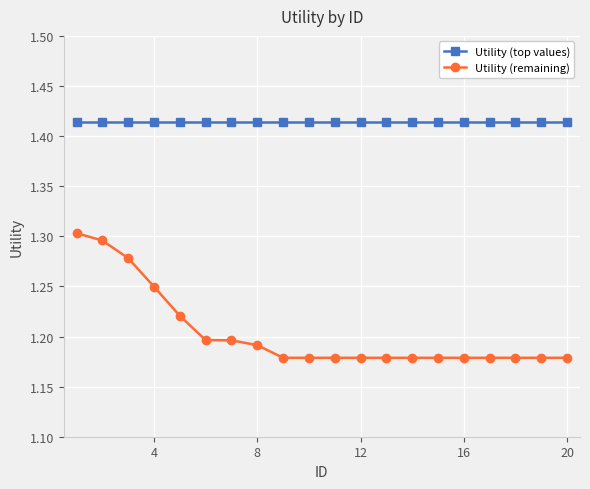

What is the difference between the maximum and minimum values in the Utility (remaining) series?

0.1